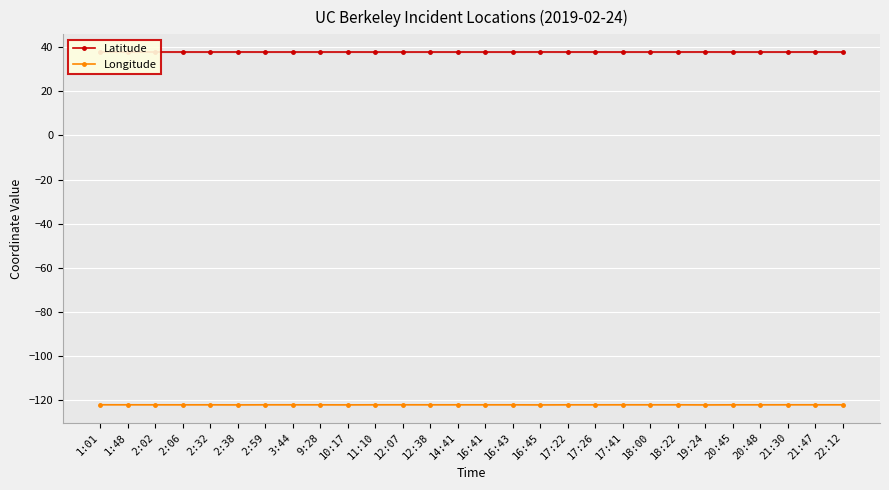

At which label is Longitude closest to -122?

1:01